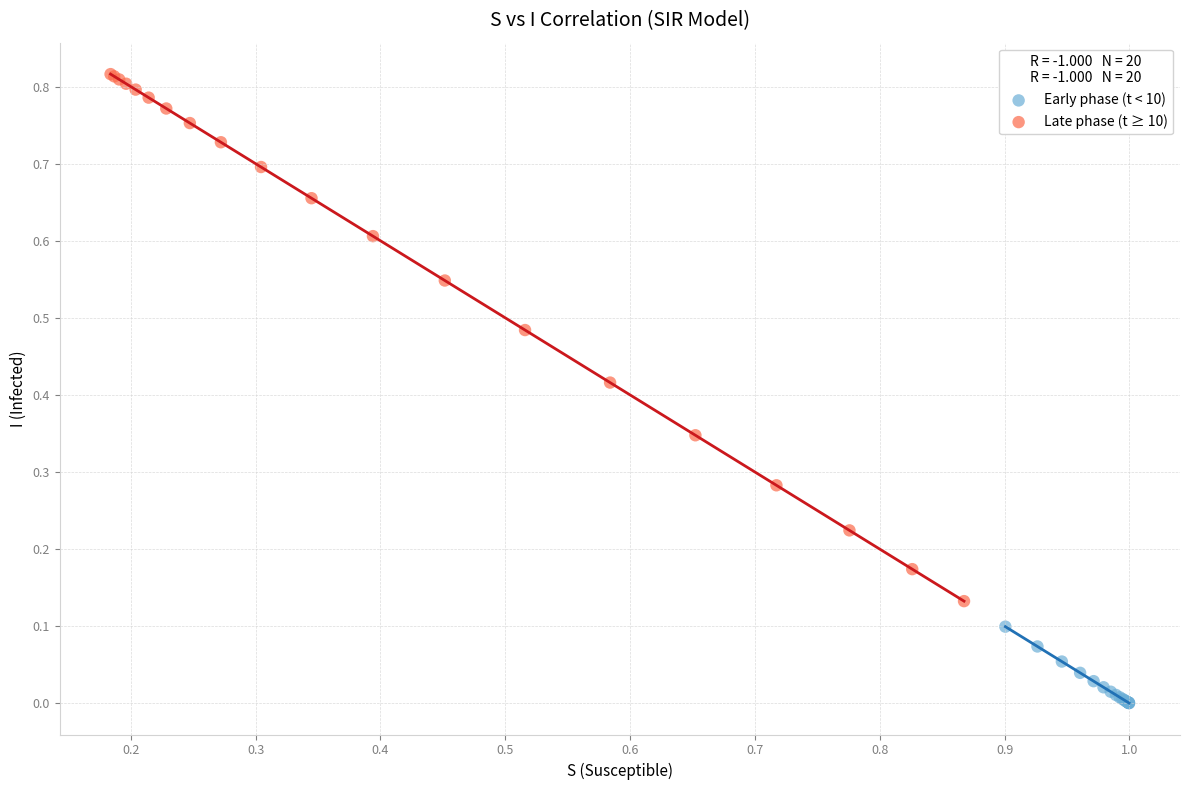

Which series has the widest spread of Y values?

Late phase (t ≥ 10)